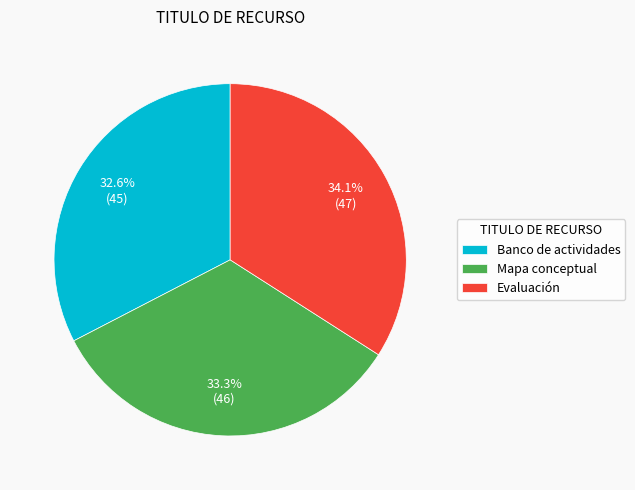

What is the smallest slice in the pie chart?

Banco de actividades